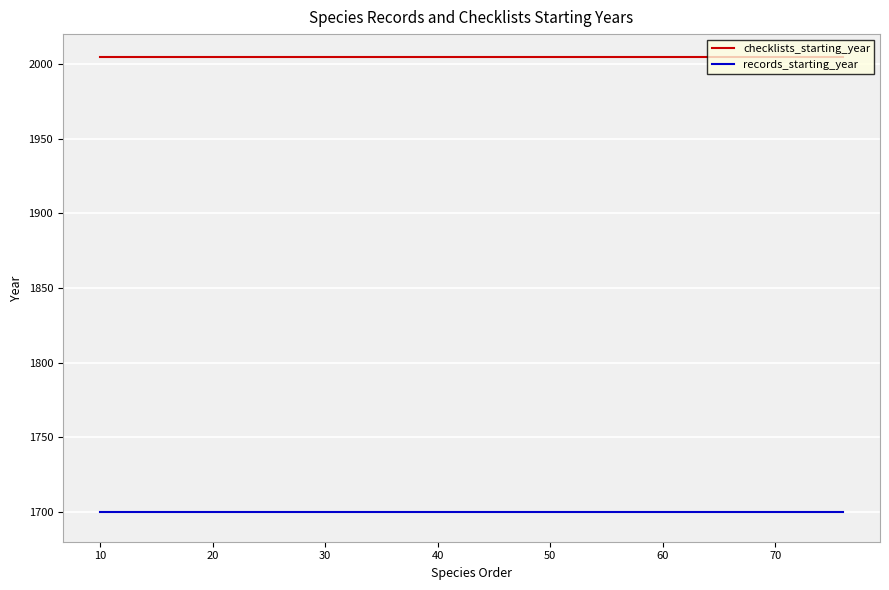

What is the greatest value displayed?

2005